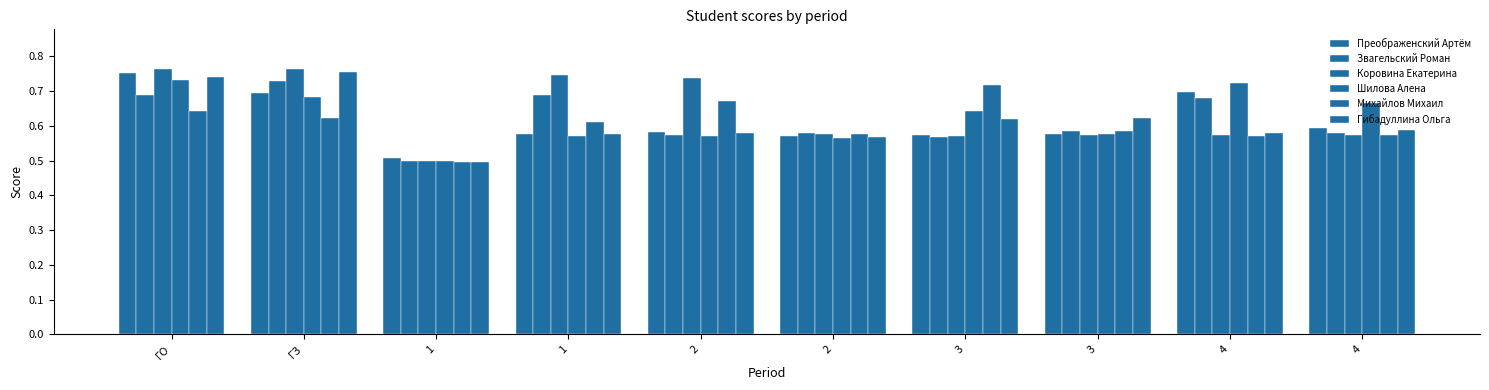

Is the value of Гибадуллина Ольга at 4 greater than the value of Коровина Екатерина at 4?

Yes